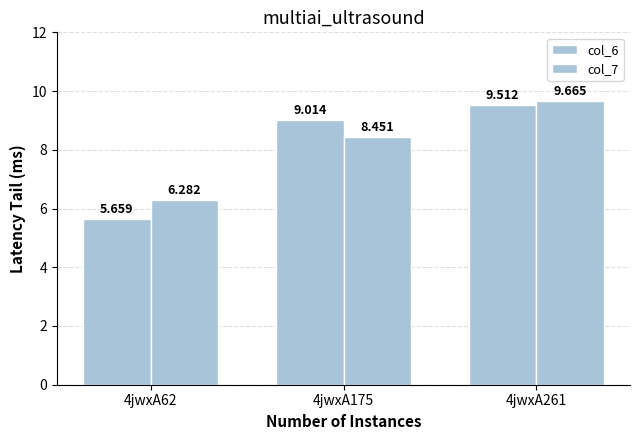

What is the sum of the col_7 values at 4jwxA261 and 4jwxA175?

18.1